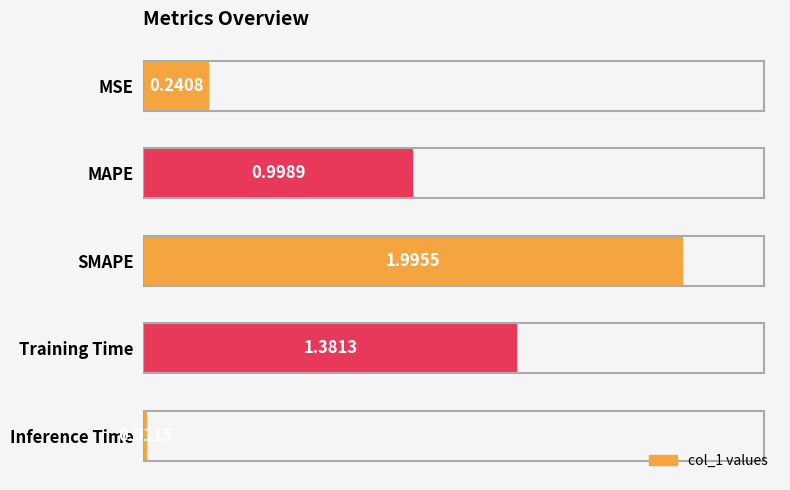

What is the label of the 3rd bar from the top?

SMAPE